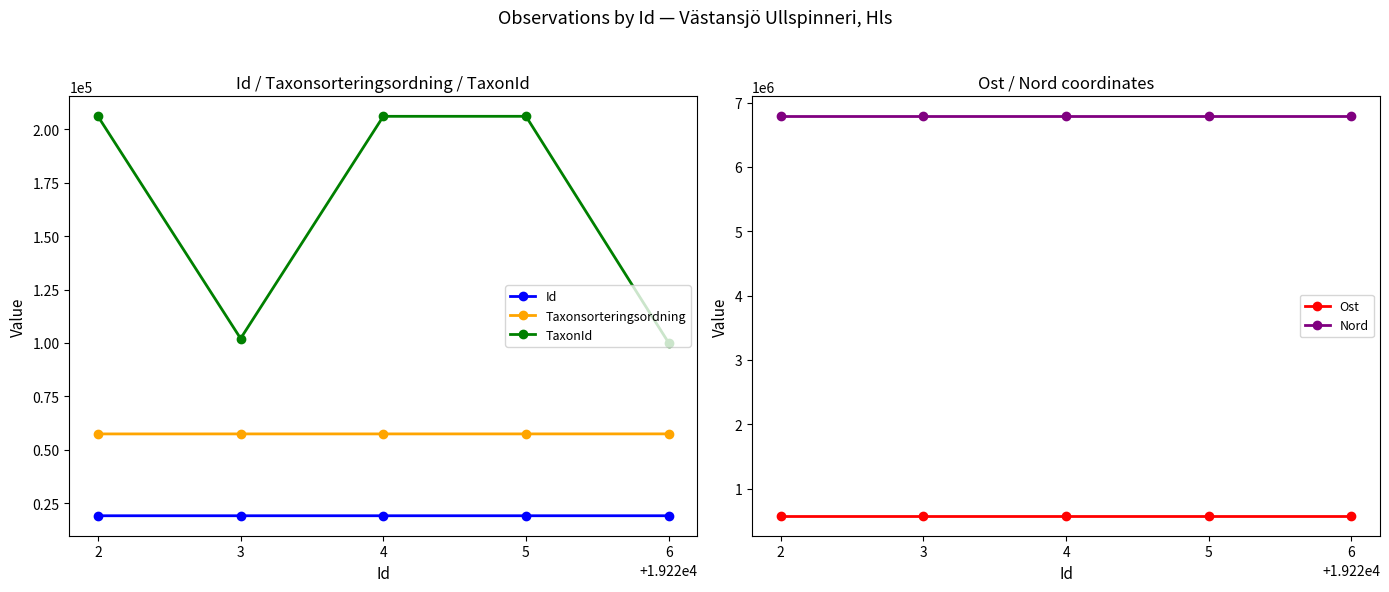

The value of Taxonsorteringsordning at 2 is 93260. True or false?

False